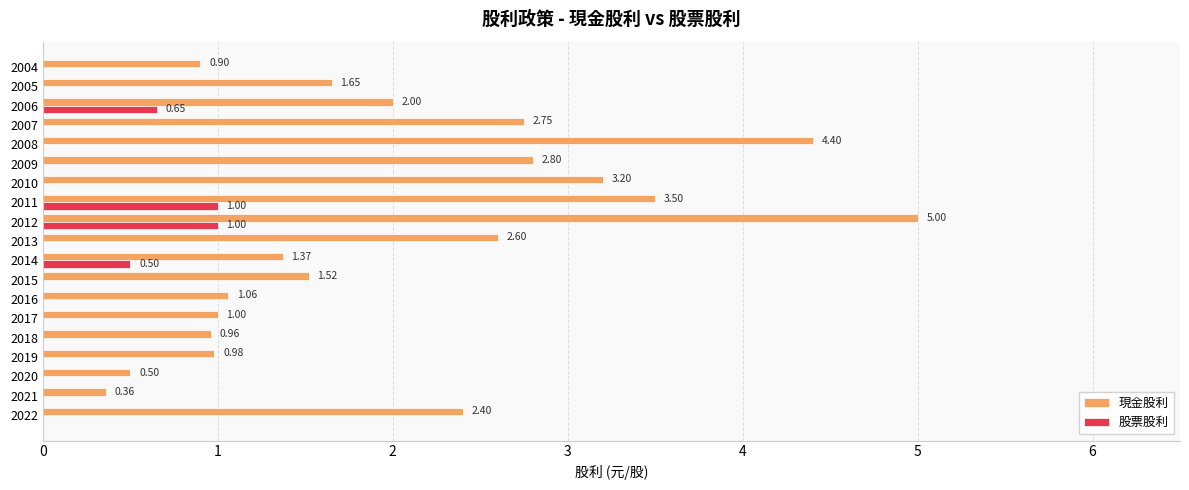

What is the sum of the 現金股利 values at 2014 and 2015?

2.9